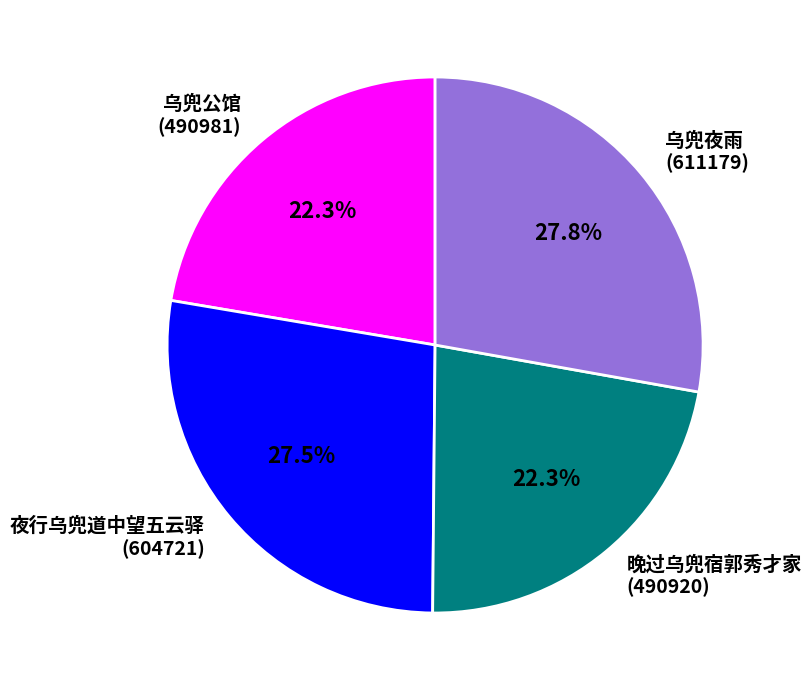

What percentage is NOT represented by 晚过乌兜宿郭秀才家?

77.7%